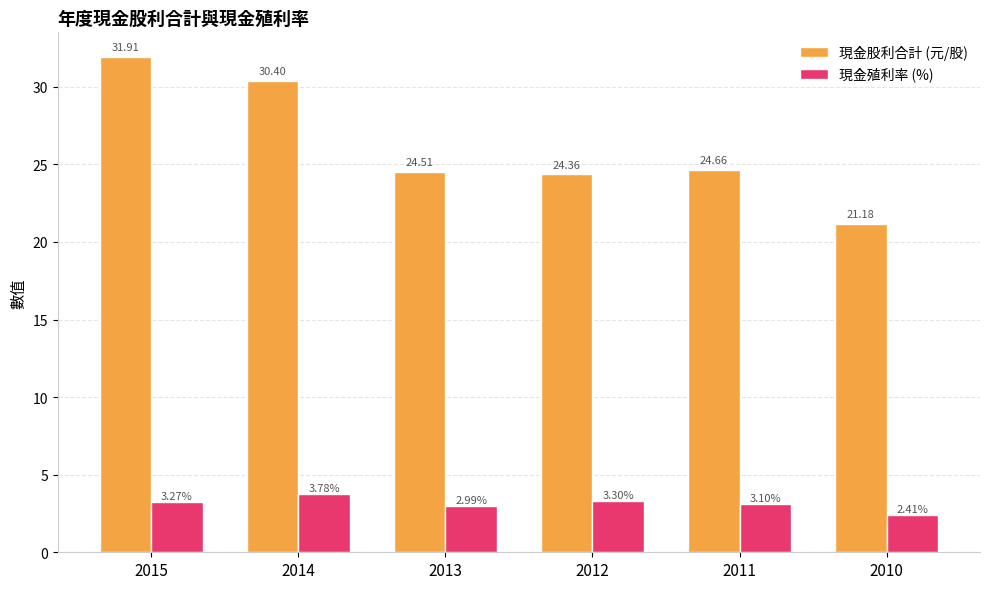

Rank the categories by 現金股利合計 (元/股) value from lowest to highest.

2010, 2012, 2013, 2011, 2014, 2015